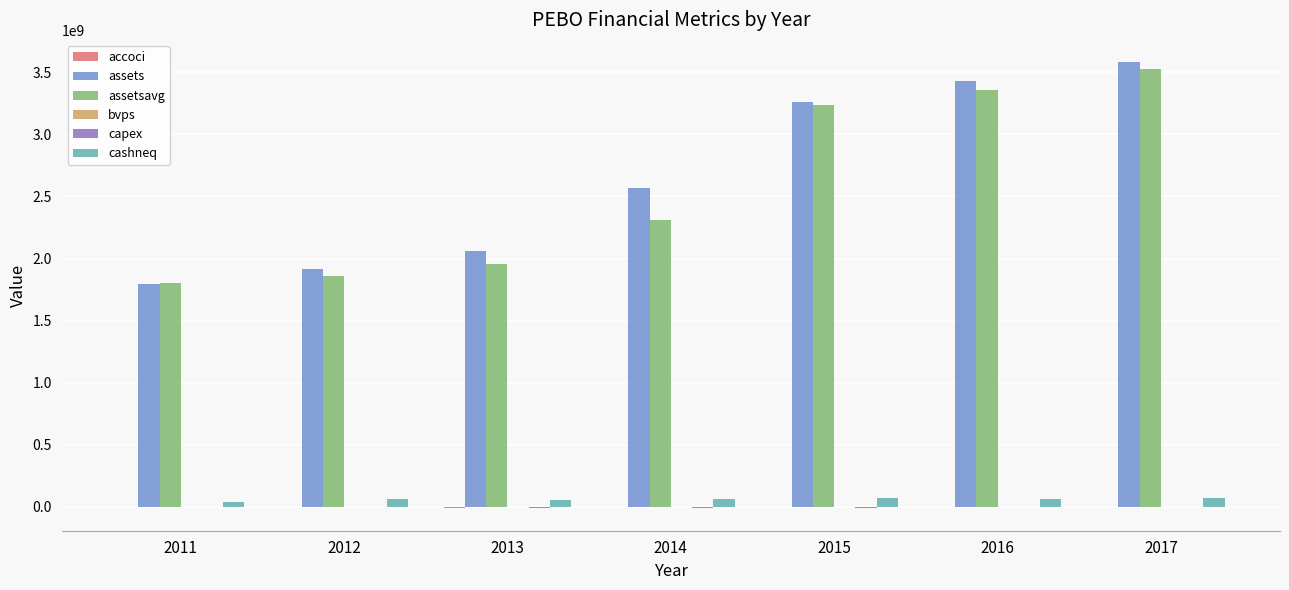

Between 2012 and 2014, which series saw the biggest shift?

assets